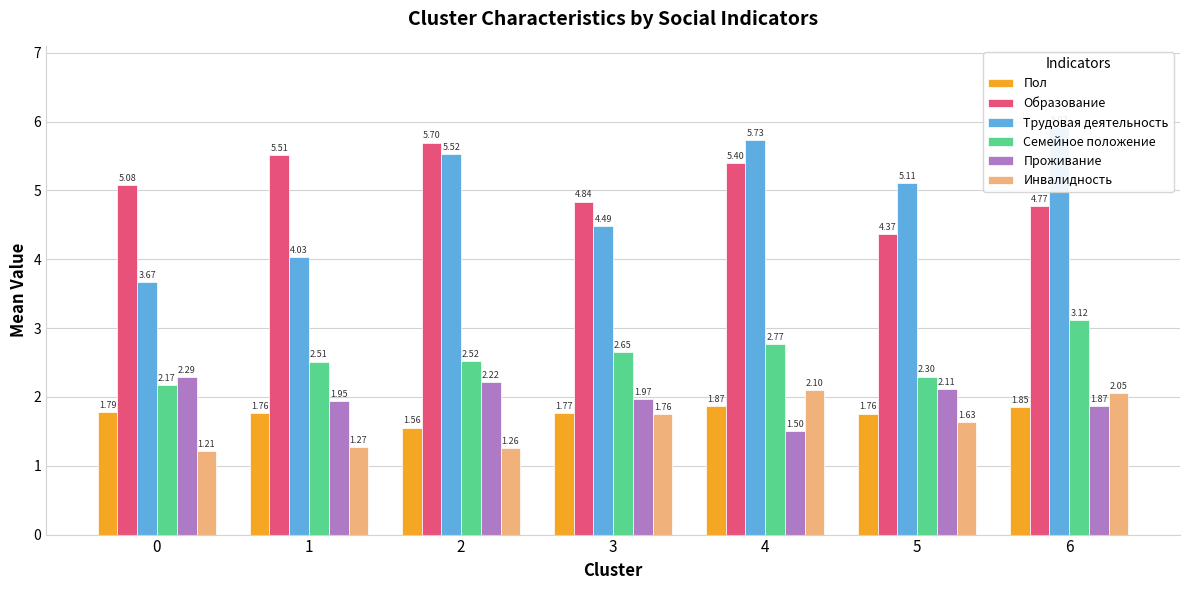

True or false: Трудовая деятельность has a value of 7.8 at 4.

False